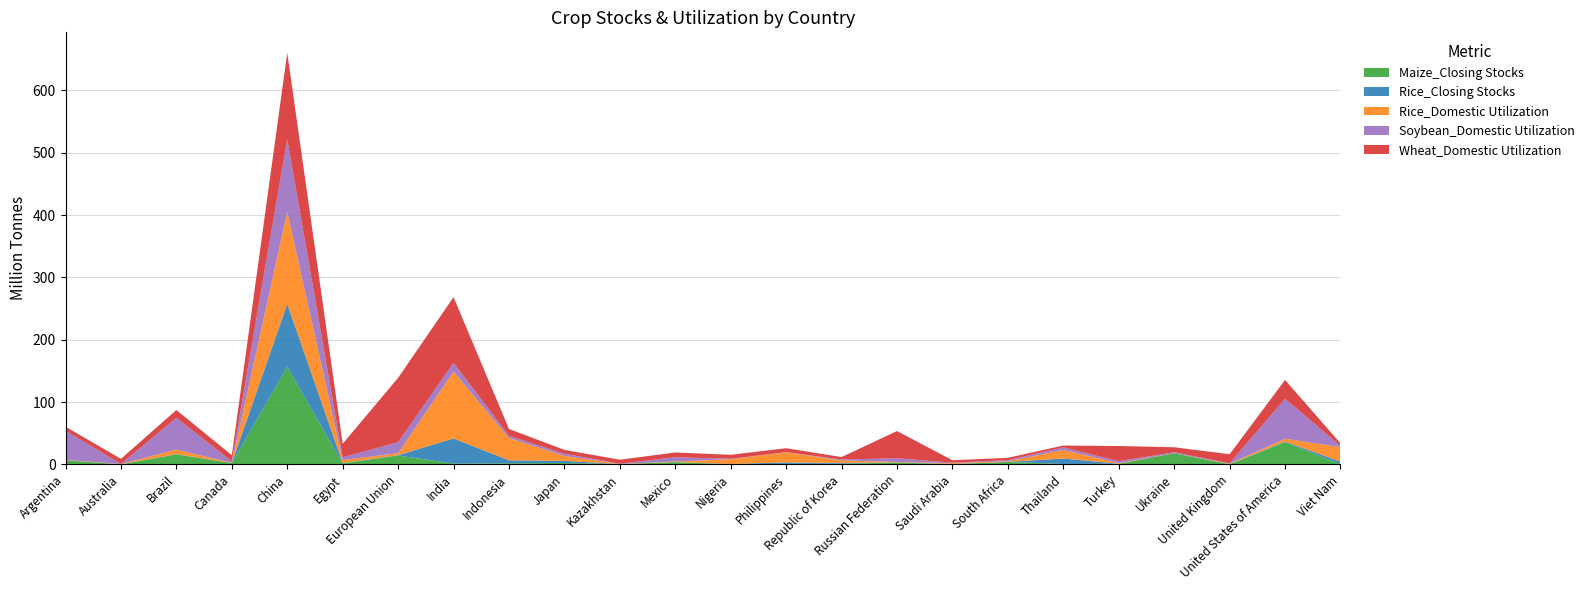

Reading right to left, list all the values displayed in this chart.

Maize_Closing Stocks: 0.4	35.5	0.2	17.8	1.0	0.7	3.9	0.3	3.0	1.0	0.8	0.1	3.6	0.5	2.3	1.8	1.3	14.2	1.6	156.4	2.1	16.0	0.1	6.7
Rice_Closing Stocks: 4.0	1.1	0.1	0.0	0.1	8.8	0.1	0.4	0.1	1.4	2.4	0.6	0.1	0.0	3.3	4.7	40.3	0.4	0.6	101.2	0.1	0.5	0.2	0.0
Rice_Domestic Utilization: 23.3	4.7	0.6	0.1	0.9	13.7	0.9	1.2	0.8	3.9	16.4	7.6	0.9	0.3	8.0	35.8	107.3	3.2	4.9	147.7	0.4	7.3	0.4	0.5
Soybean_Domestic Utilization: 2.0	64.0	0.7	1.6	3.1	4.1	1.8	0.8	5.9	1.4	0.2	0.8	6.7	0.3	3.5	3.4	14.0	17.7	4.3	116.2	2.4	51.0	0.1	46.9
Wheat_Domestic Utilization: 4.1	30.2	14.5	8.0	24.4	3.0	3.7	3.8	43.7	4.0	6.2	6.4	7.7	6.3	6.2	11.2	105.4	103.3	21.8	138.7	9.8	12.4	8.2	6.3